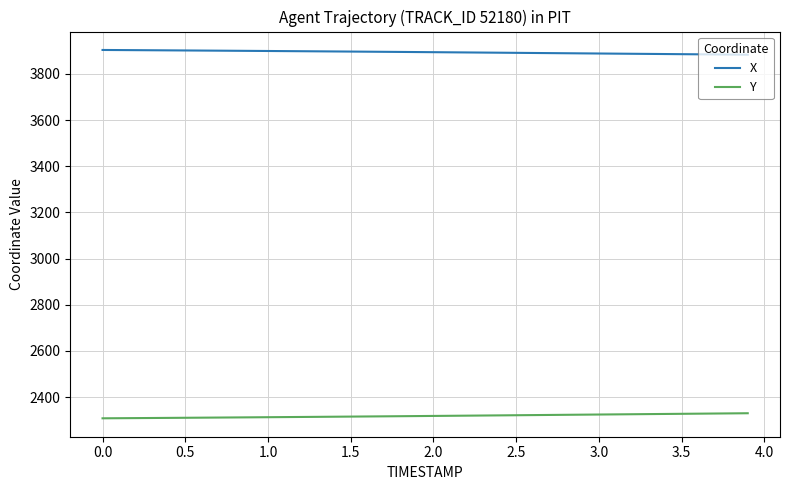

True or false: X and Y cross at least once.

False